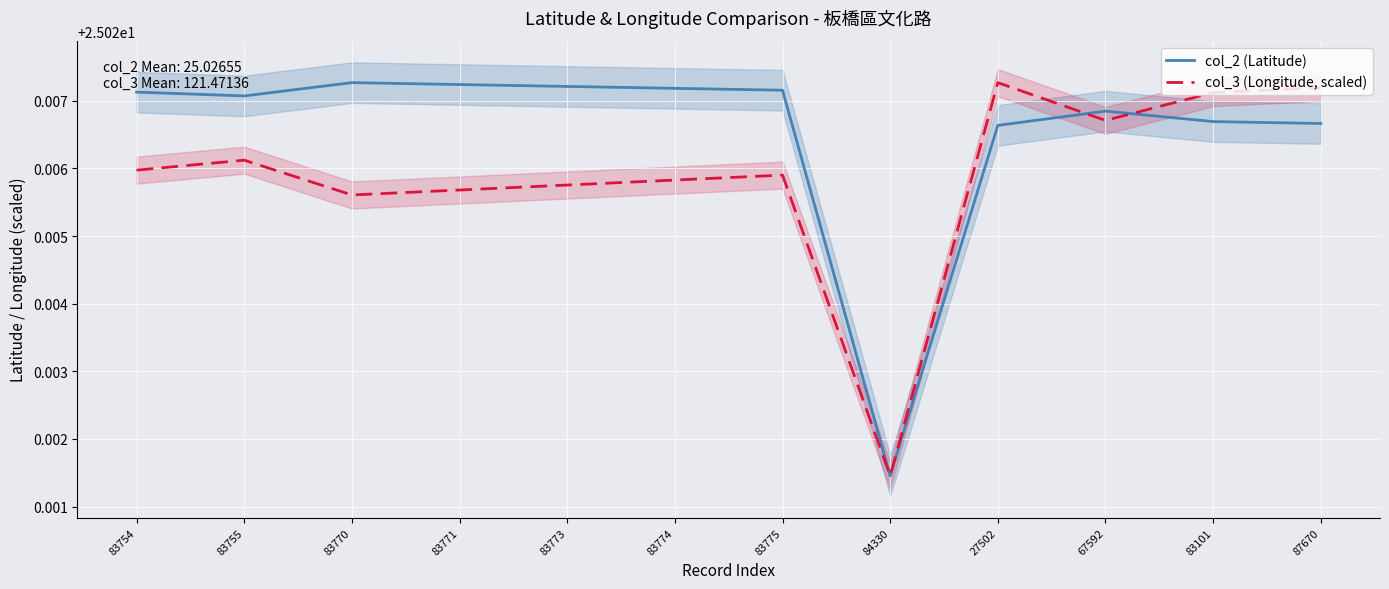

How many lines are shown in the chart?

2